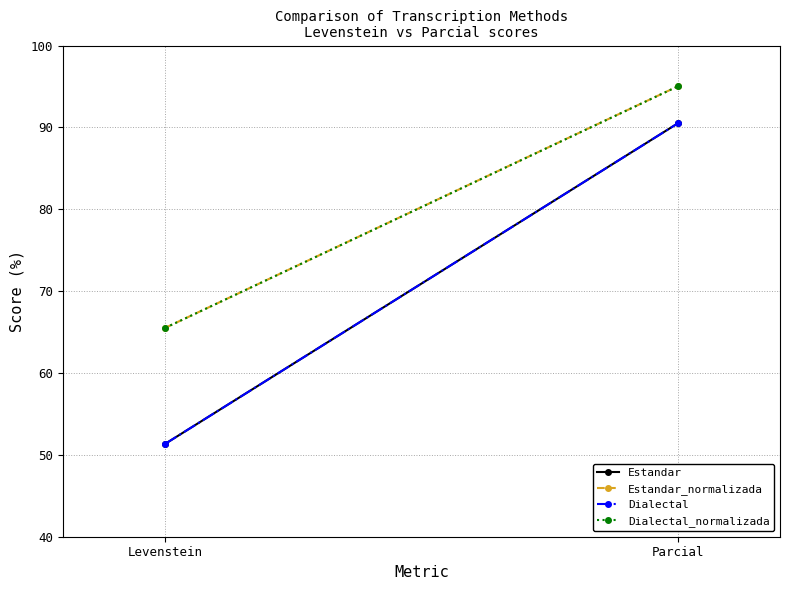

Which category has the highest value in the Dialectal series?

Parcial